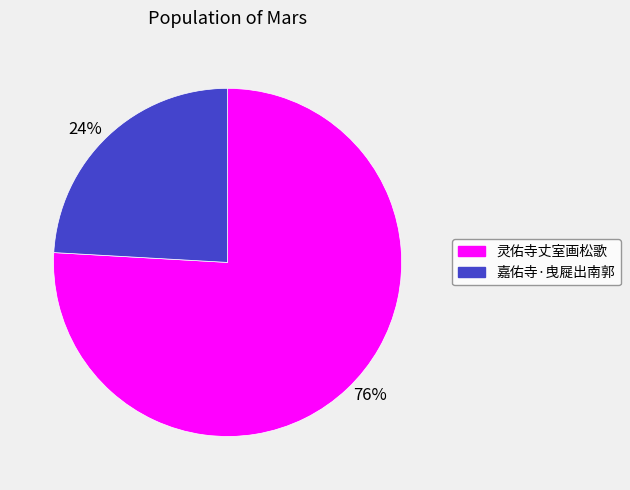

To the nearest percent, what is the difference between the 76% and 24% slice percentages?

52%